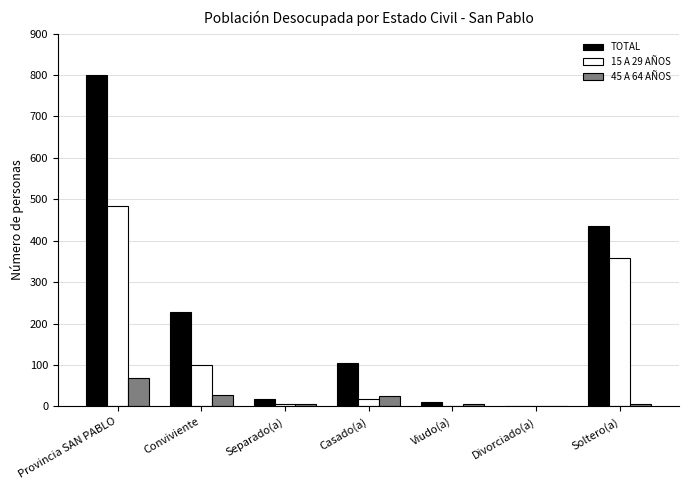

What are all the series names shown in the legend?

TOTAL, 15 A 29 AÑOS, 45 A 64 AÑOS